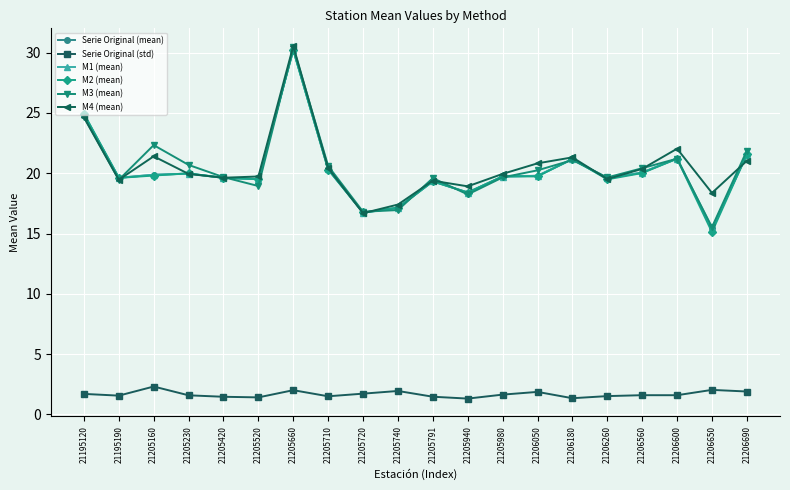

Where is M1 (mean) nearest to the value 22?

21206690